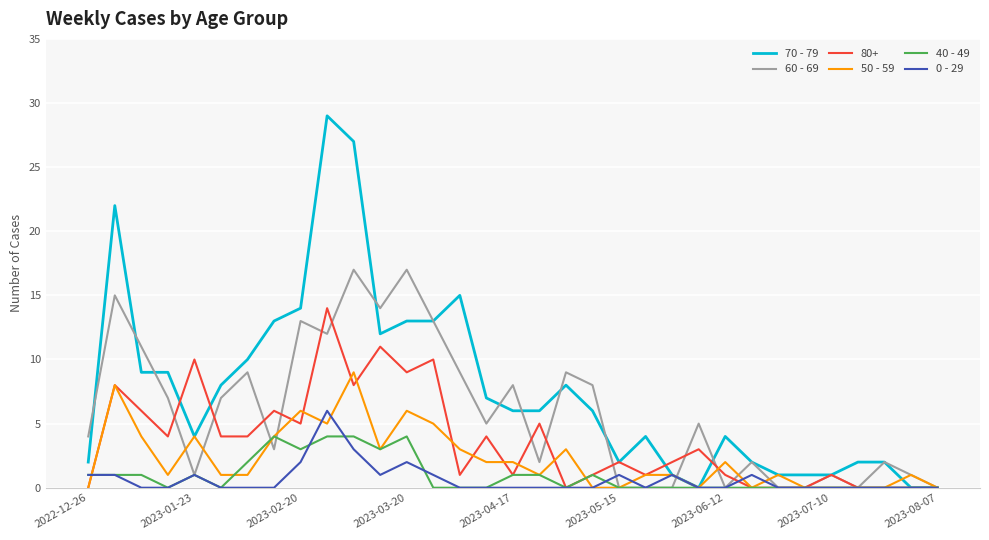

List the series in order of their peak value, highest first.

70 - 79, 60 - 69, 80+, 50 - 59, 0 - 29, 40 - 49